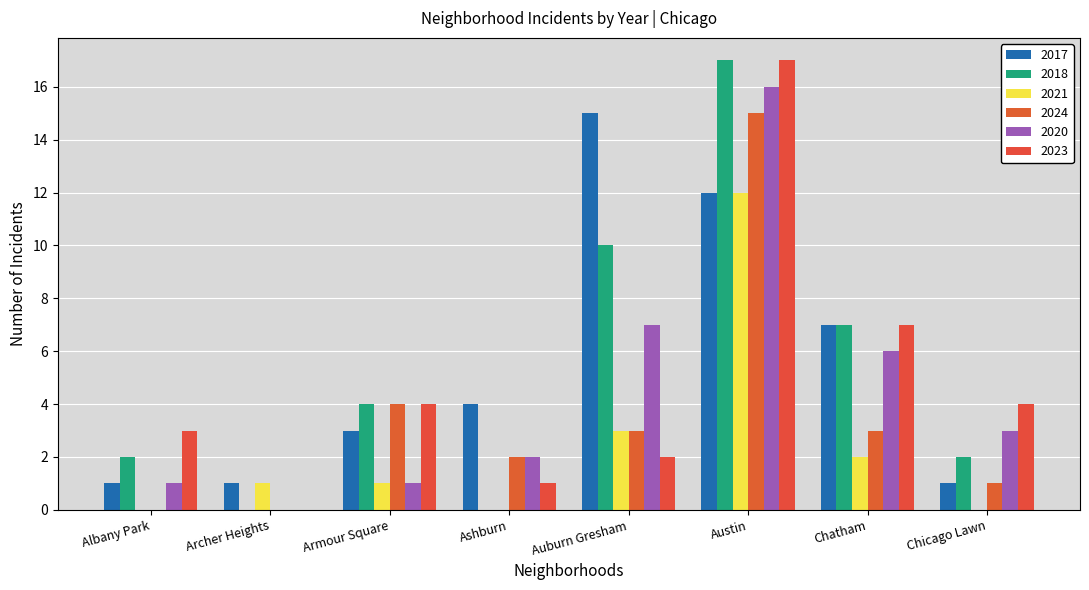

Where is 2017 nearest to the value 8?

Chatham